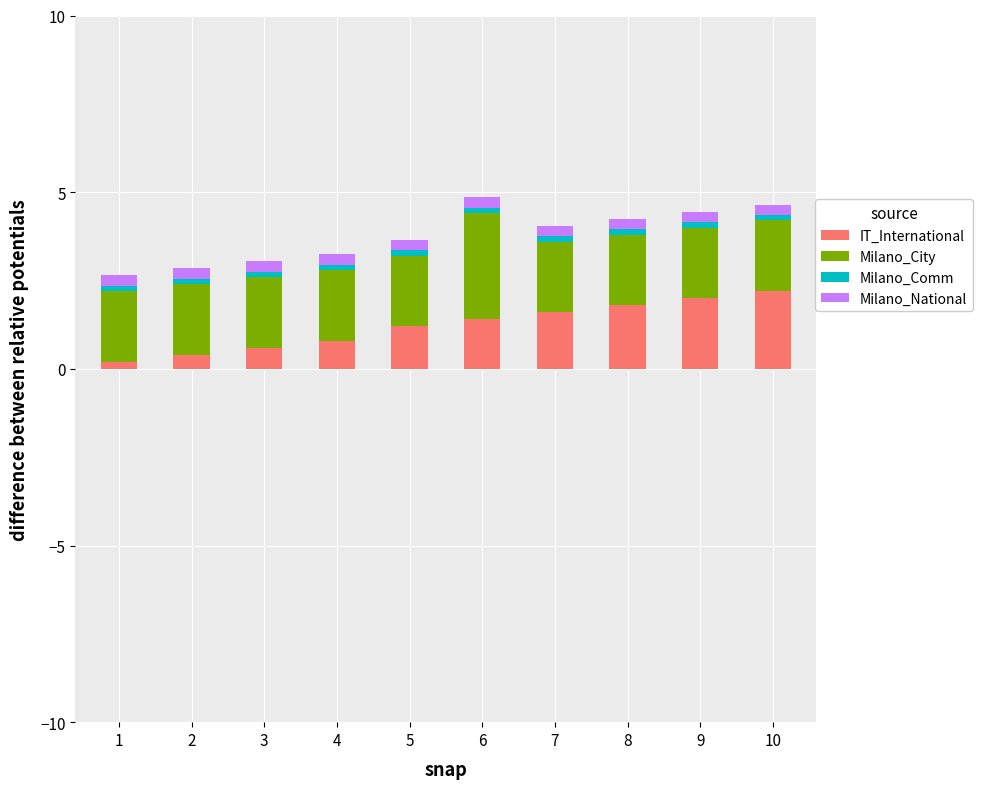

Are the bars grouped side by side (vs. stacked)?

No